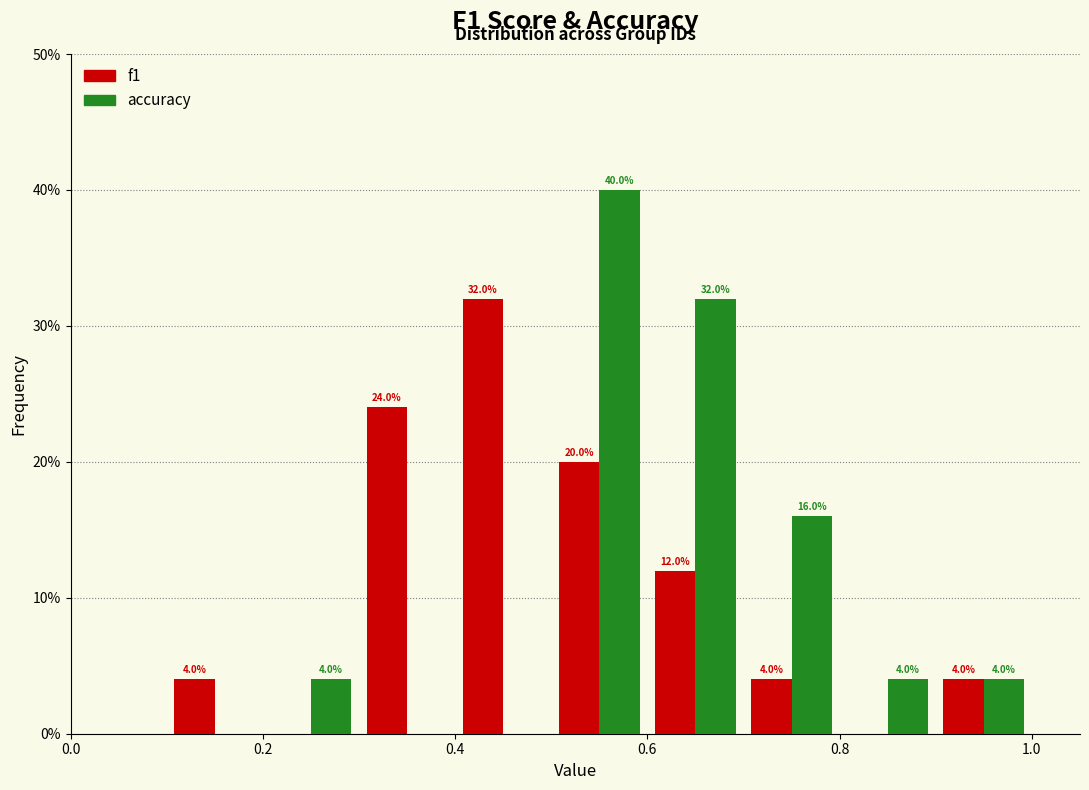

In the accuracy series, which range on the x-axis has the tallest bar?

0.5 to 0.6